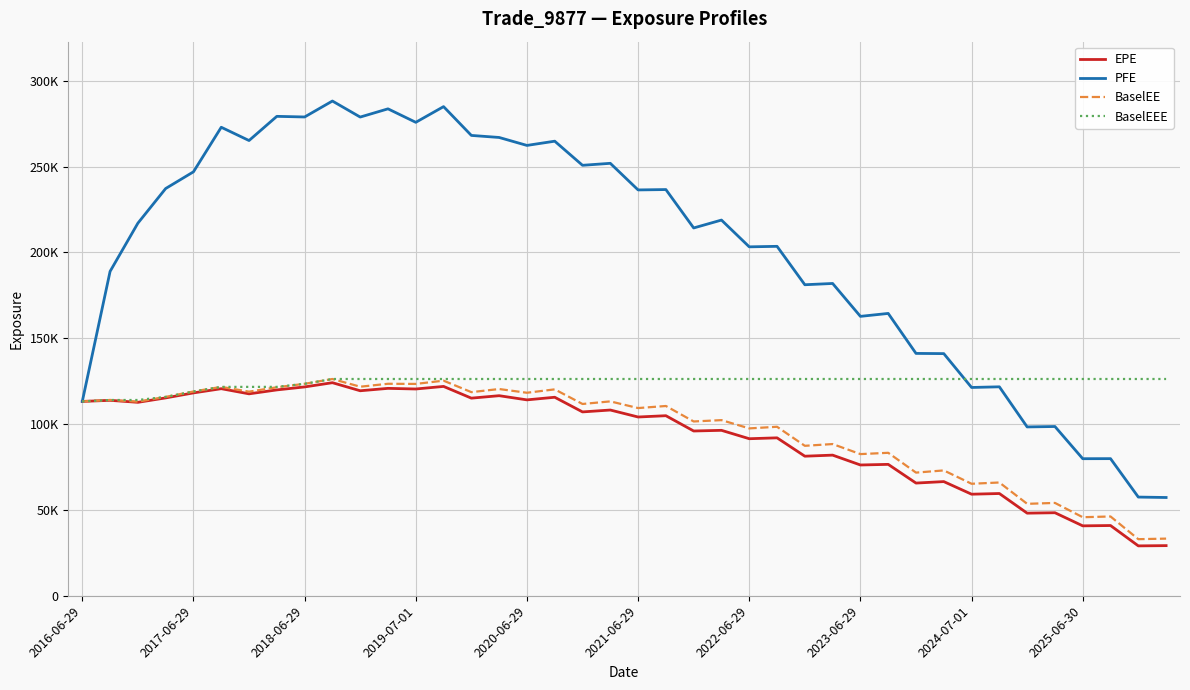

Does the chart display data point markers on the line(s)?

No